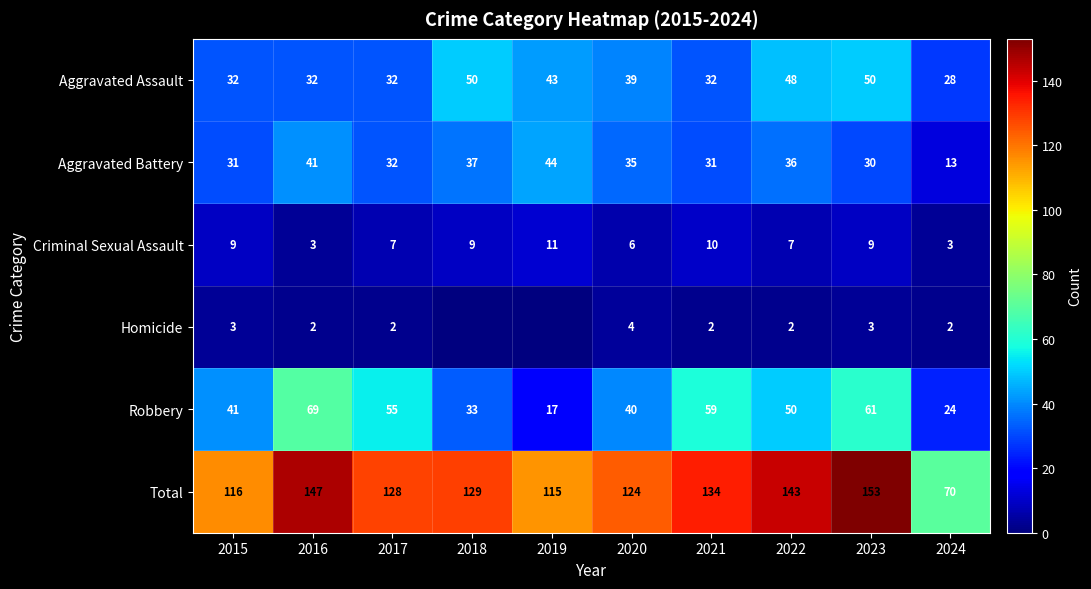

Rank the series at 2023 from highest to lowest value.

Total, Robbery, Aggravated Assault, Aggravated Battery, Criminal Sexual Assault, Homicide